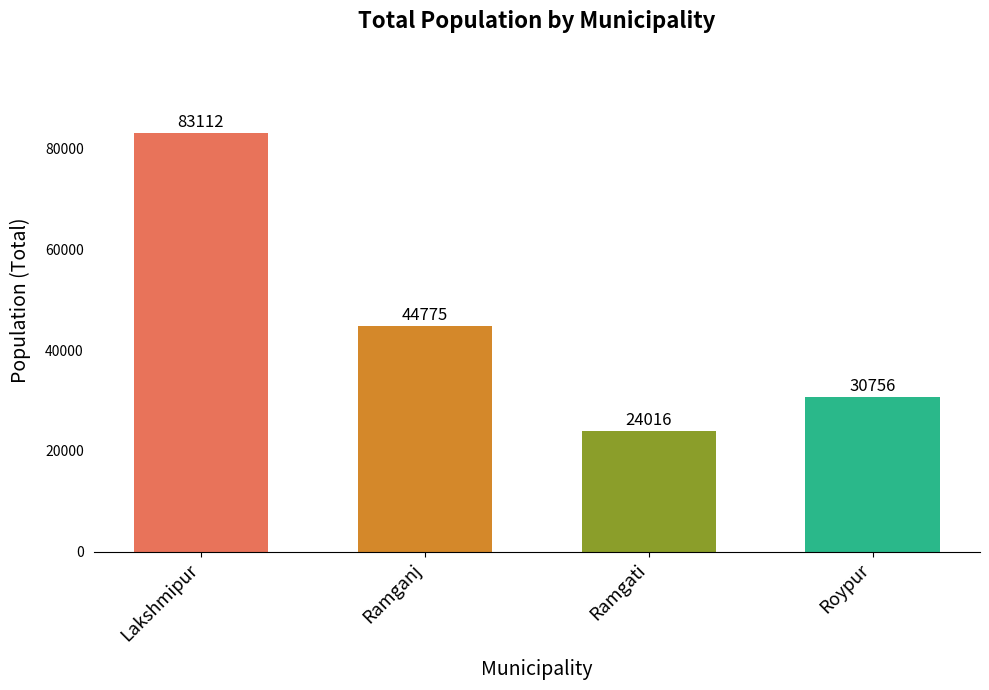

How many bars are there in total?

4